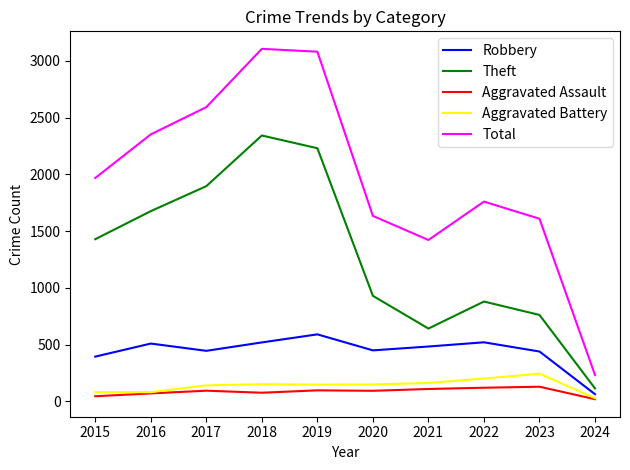

Between 2016 and 2017, which series saw the biggest shift?

Total